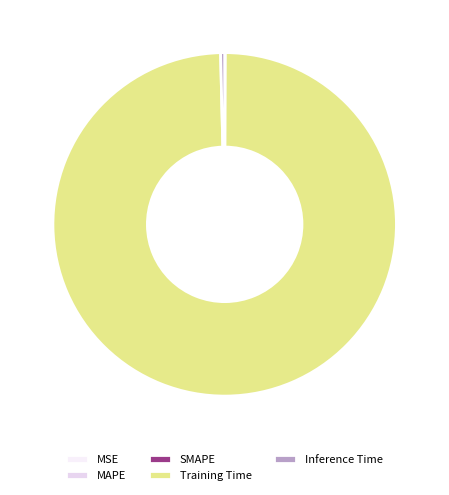

Is there any slice that represents more than half of the pie?

Yes